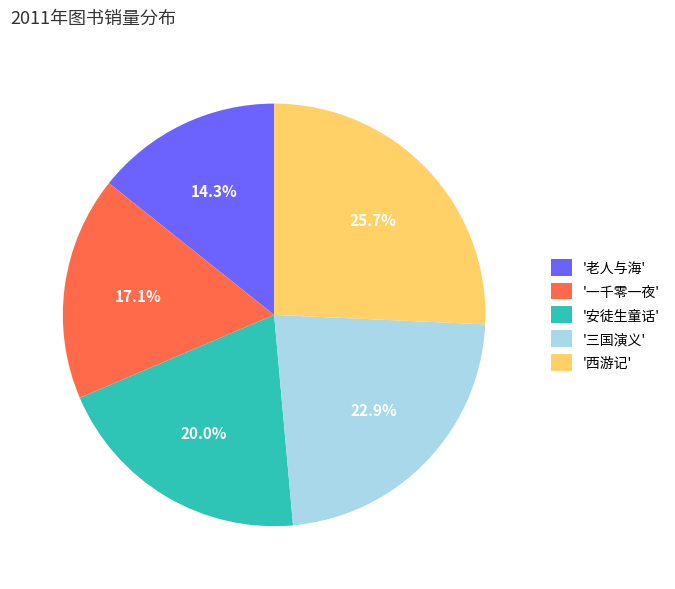

Which has a higher value, '一千零一夜' or '三国演义'?

'三国演义'